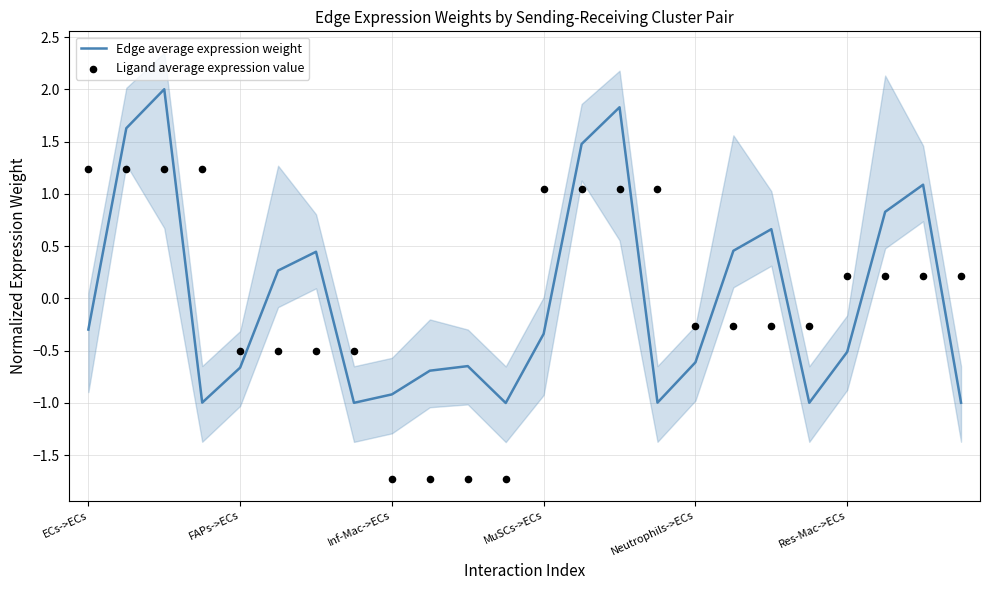

Which series contains the lowest Y value?

Ligand average expression value